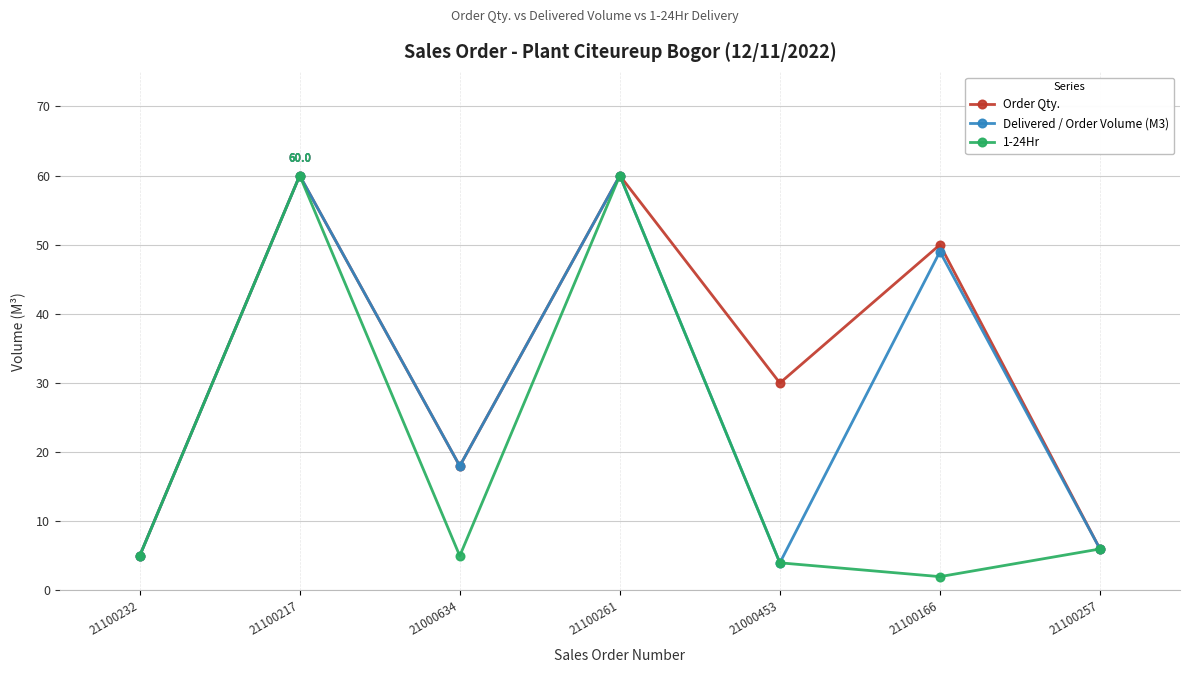

Reading right to left, extract all data points from this chart.

Order Qty.: 6	50	30	60	18	60	5
Delivered / Order Volume (M3): 6	49	4	60	18	60	5
1-24Hr: 6	2	4	60	5	60	5